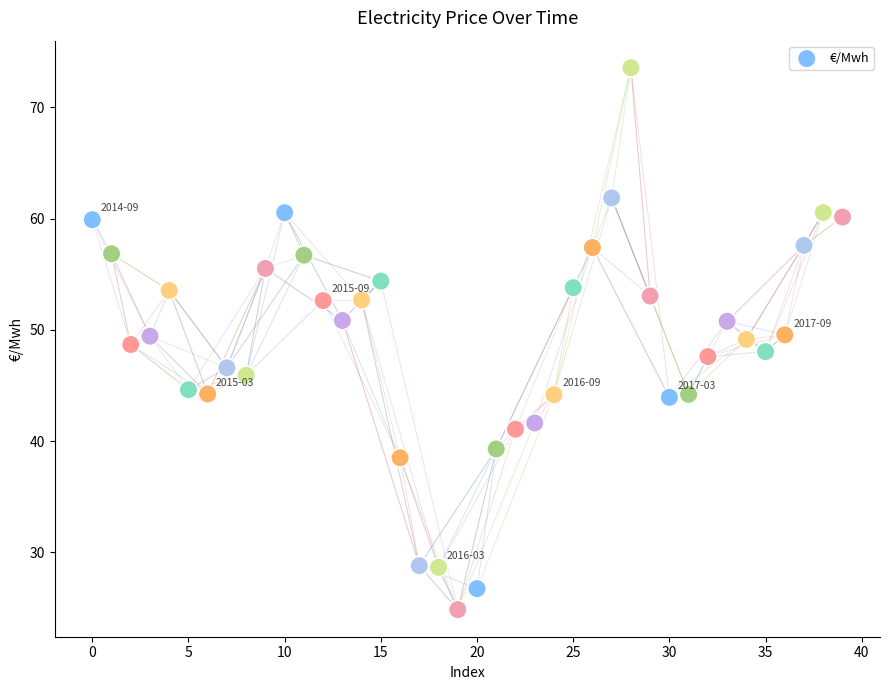

What is the range of Y values (max minus min)?

48.7